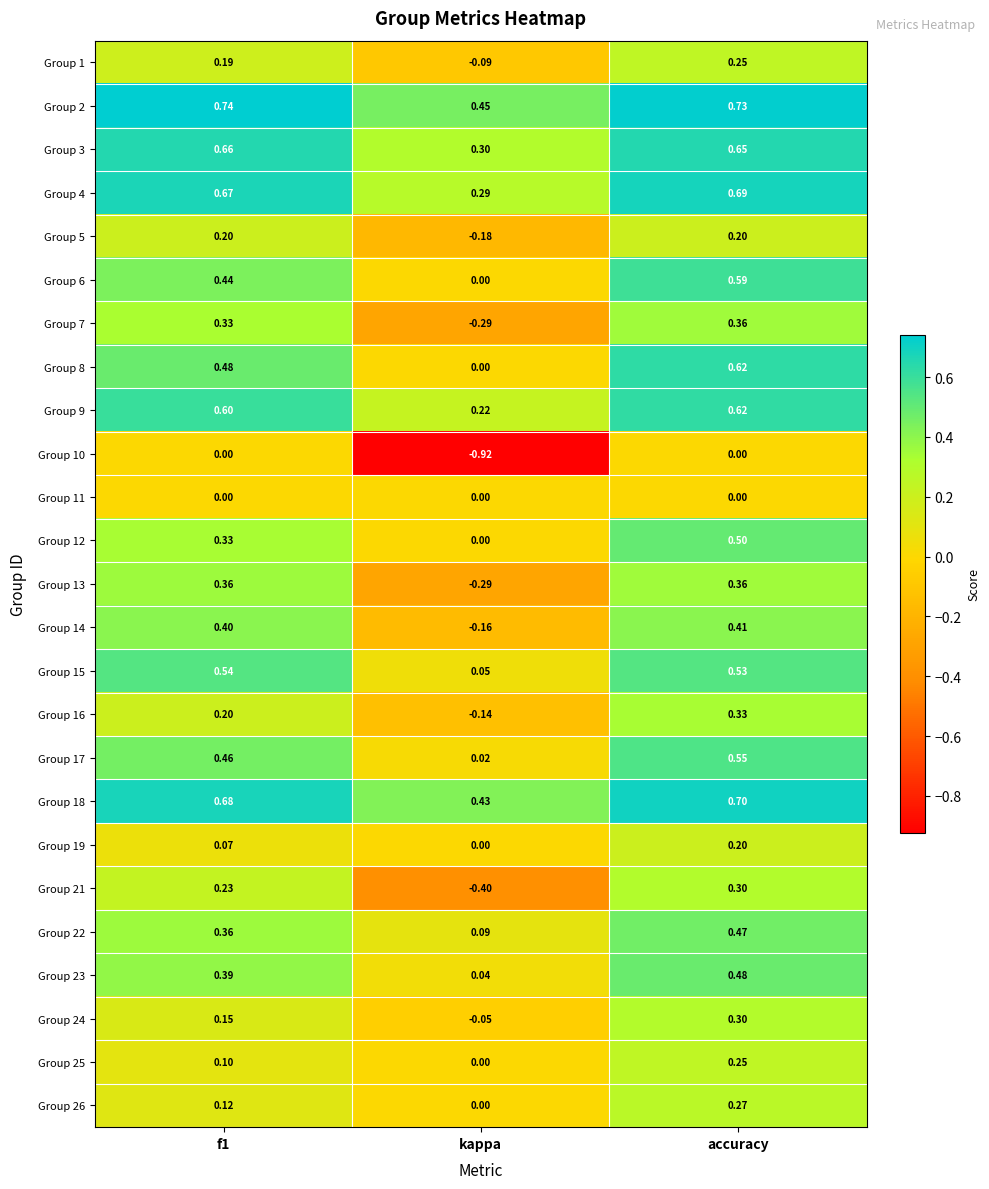

At which category is the sum across all series the highest?

accuracy